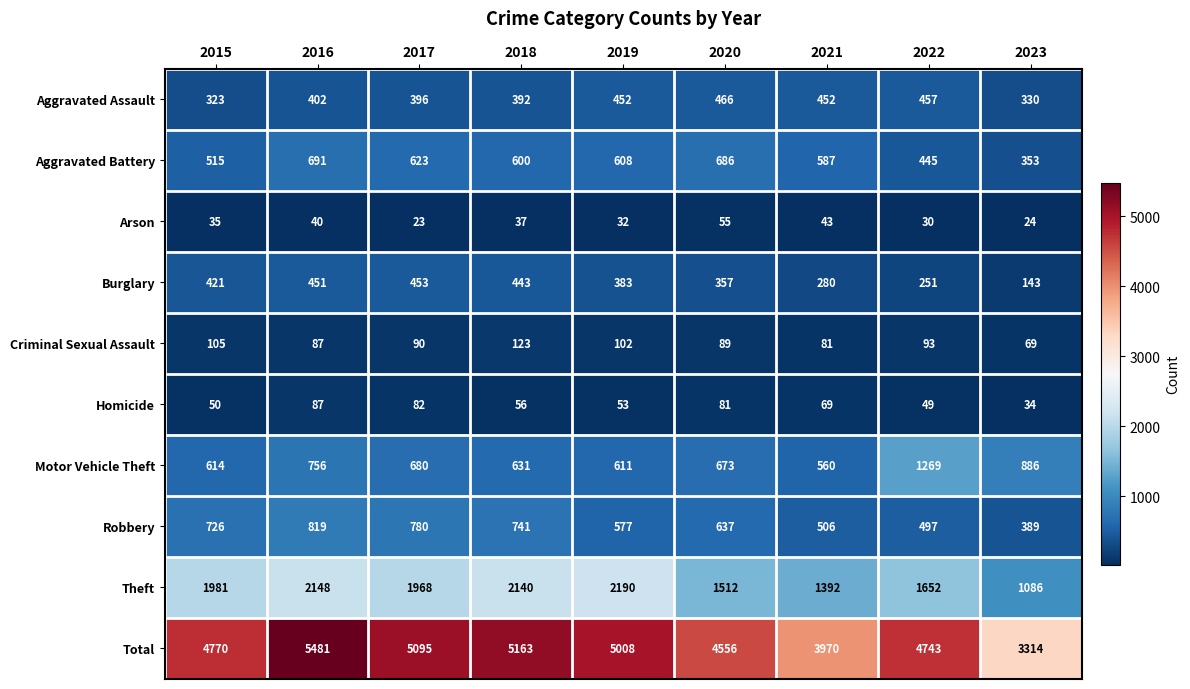

What is the difference between the highest and lowest values at 2022?

4713